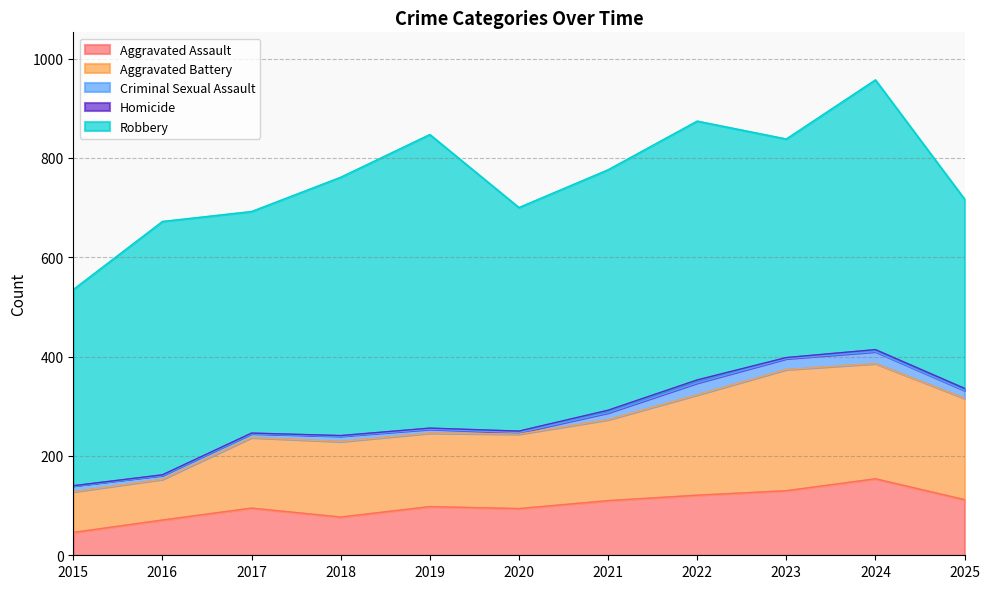

Which series has the largest total across all categories?

Robbery